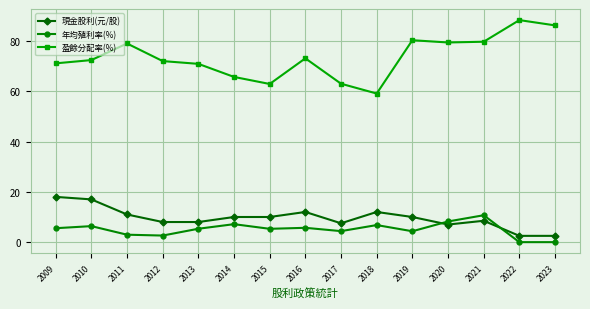

Between 2014 and 2019, which series saw the biggest shift?

盈餘分配率(%)